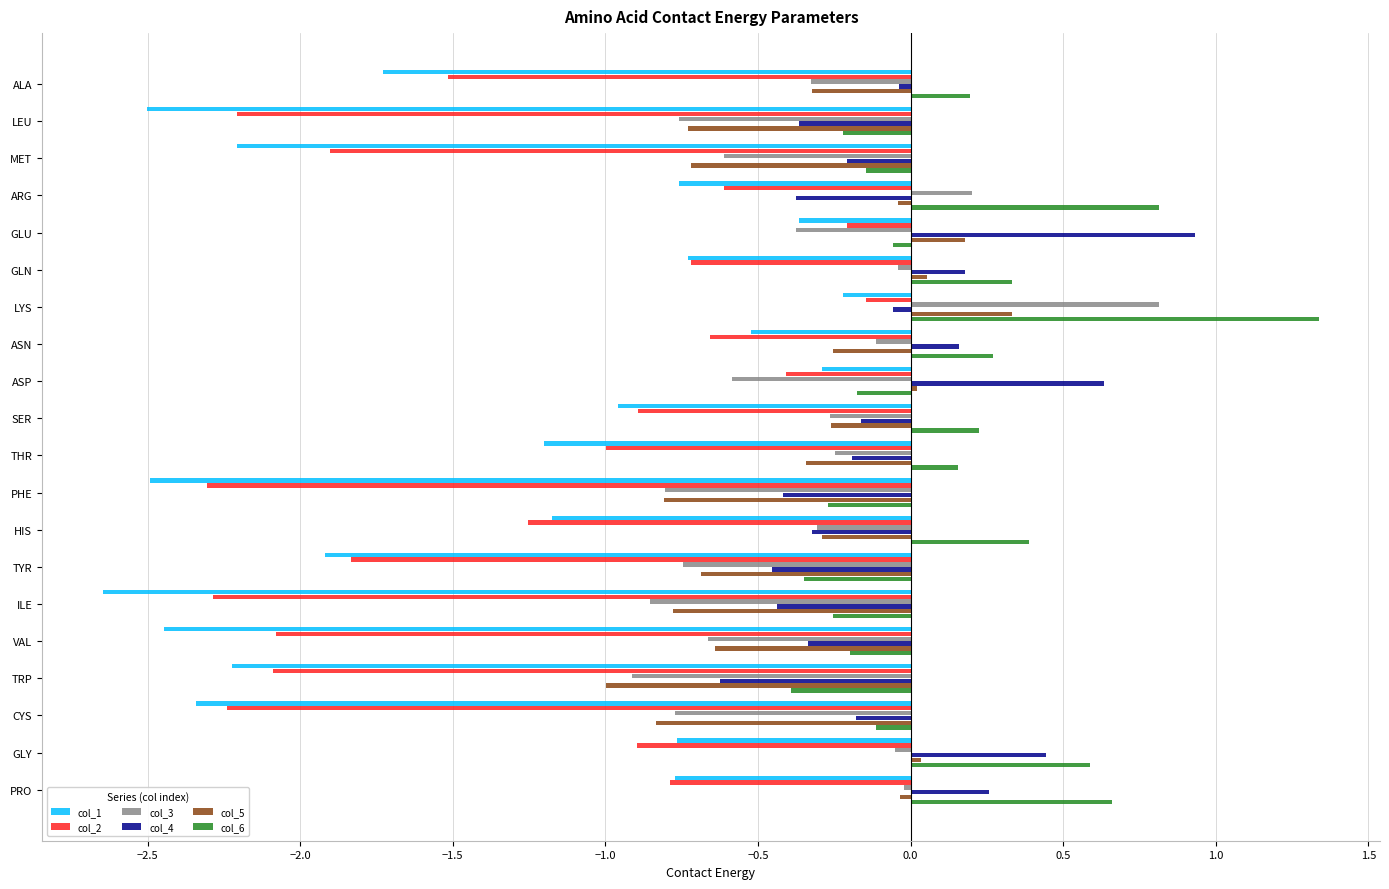

Is it true that col_2 equals -1.0 at THR?

True